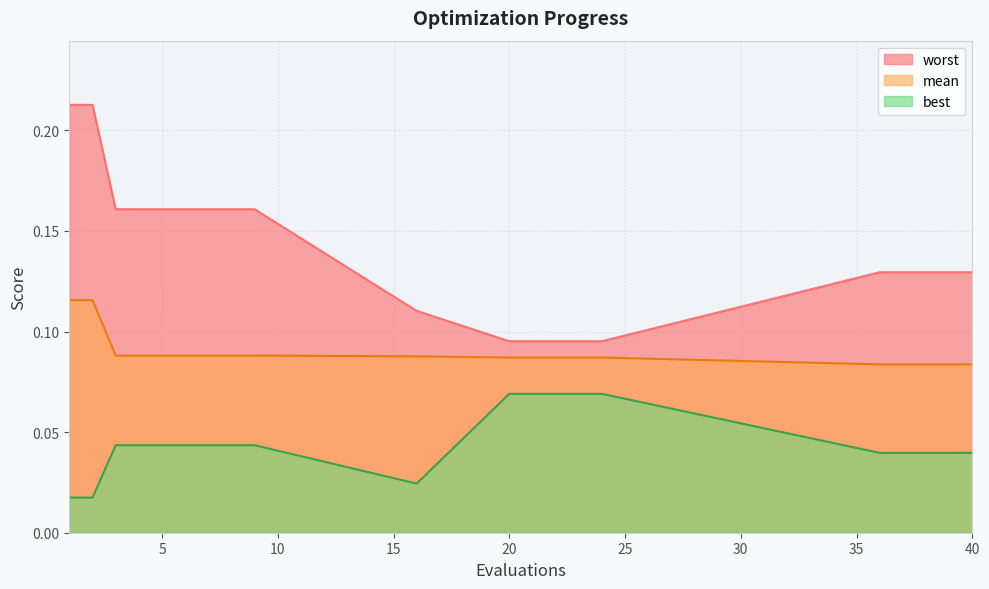

What is the maximum value shown in the chart?

0.2